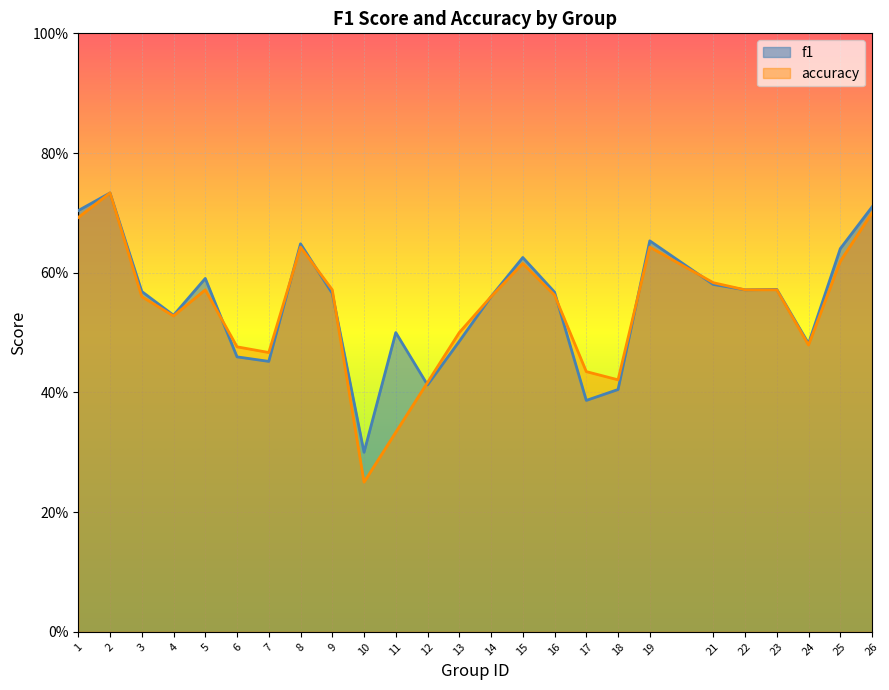

How many lines are shown in the chart?

2